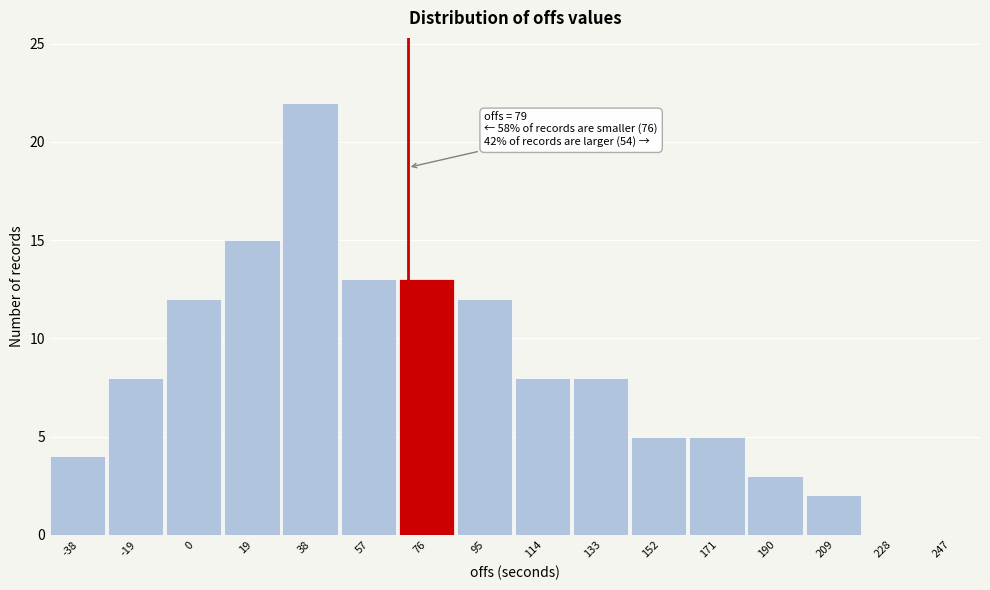

Reading left to right, list all the values displayed in this chart.

-38=4	-19=8	0=12	19=15	38=22	57=13	76=13	95=12	114=8	133=8	152=5	171=5	190=3	209=2	228=0	247=0